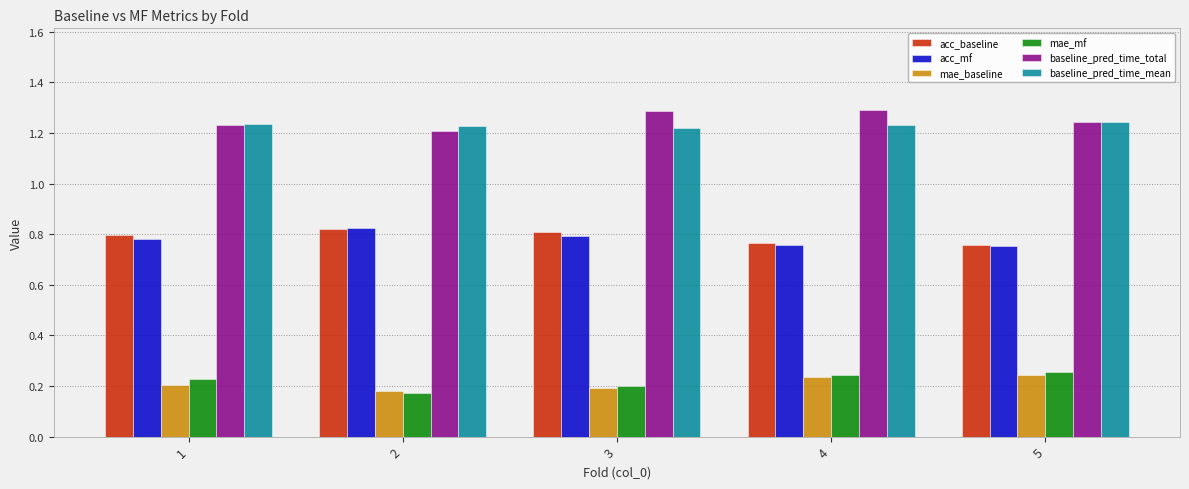

What is the spread (max minus min) of values at 1?

1.0